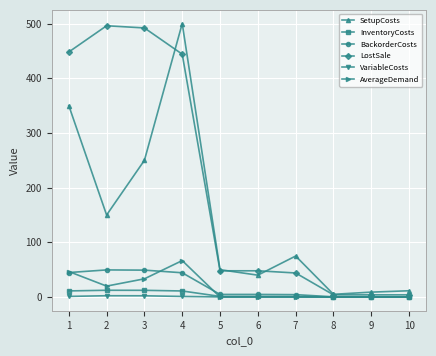

At which category is the sum across all series the highest?

4